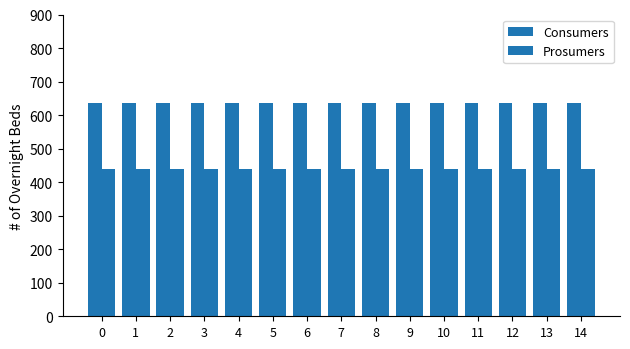

Which has a higher value, 6 or 1?

6